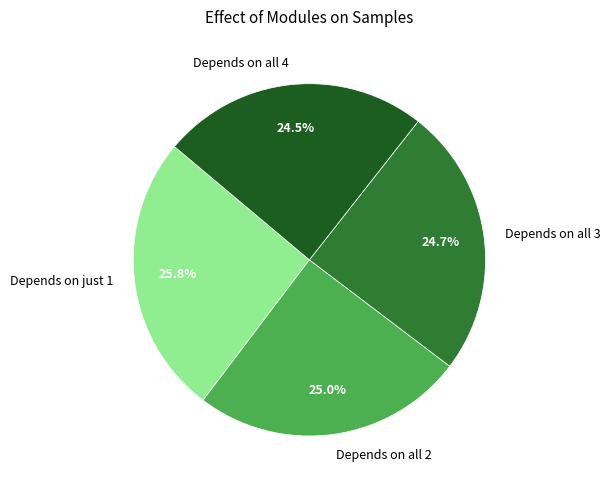

Between Depends on just 1 and Depends on all 4, which is larger?

Depends on just 1